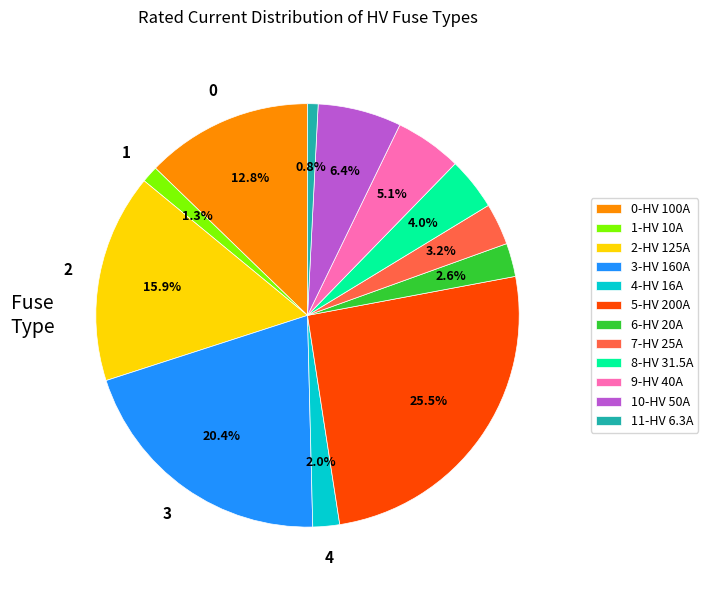

To the nearest percent, what is the difference between the largest and smallest slice percentages?

25%